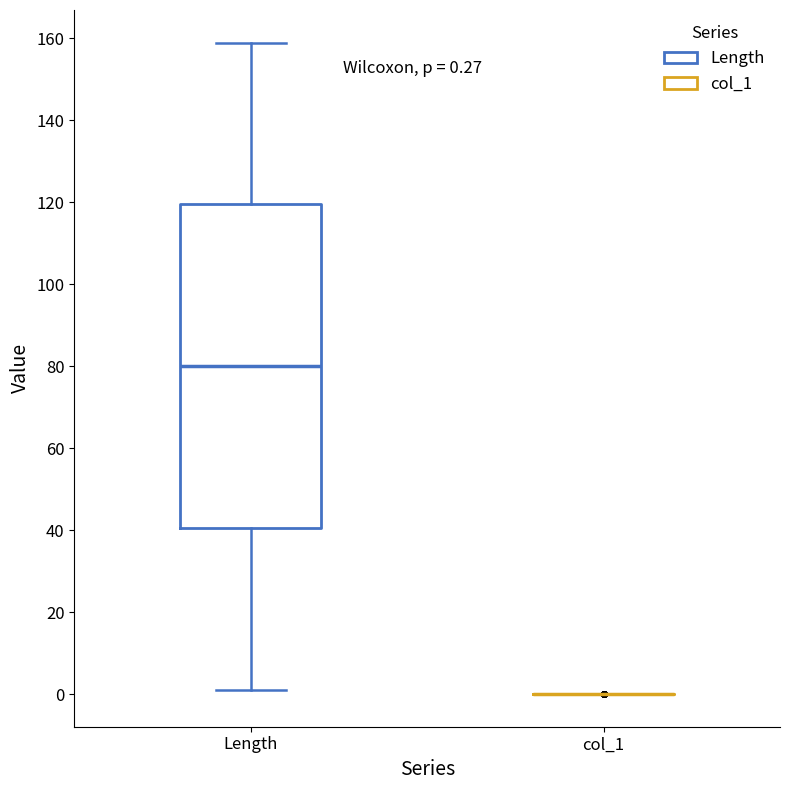

Which box is the tallest, from its lower edge to its upper edge?

Length